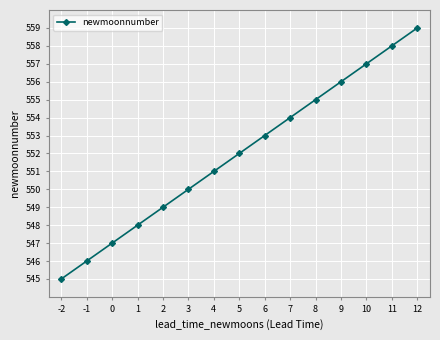

What is the difference between the maximum and minimum values?

14